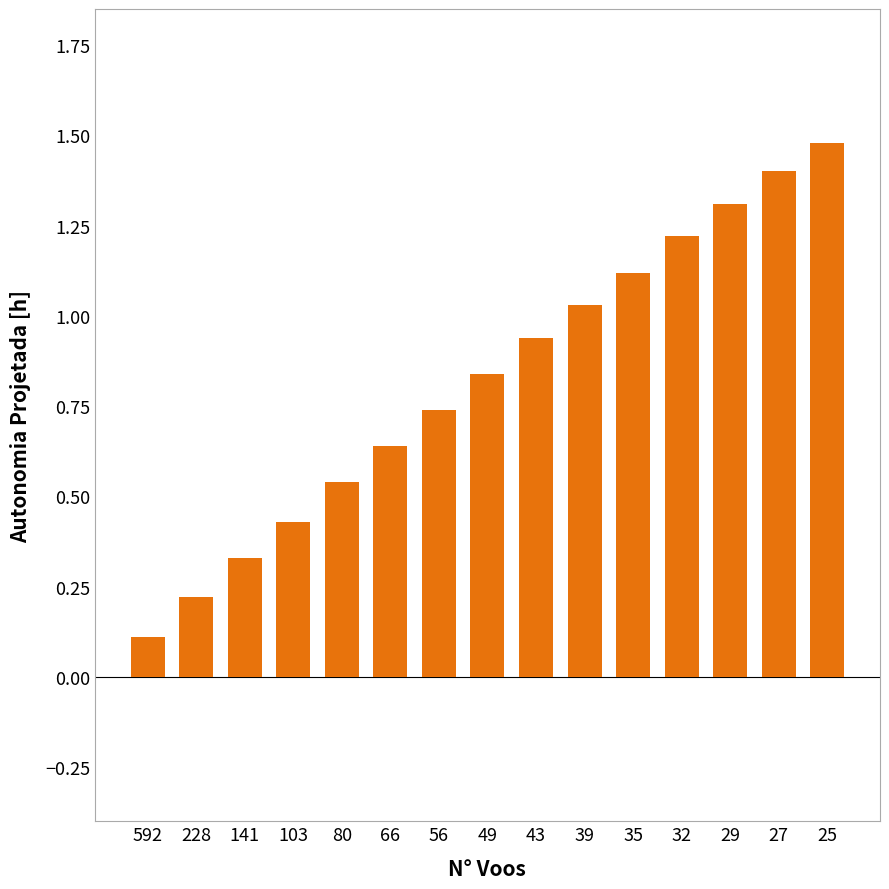

What is the smallest value displayed?

0.1